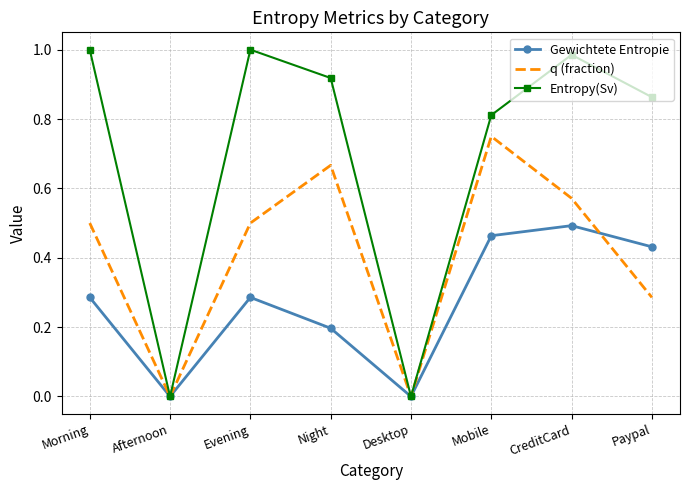

Is the value of q (fraction) at Night greater than the value of Entropy(Sv) at Morning?

No